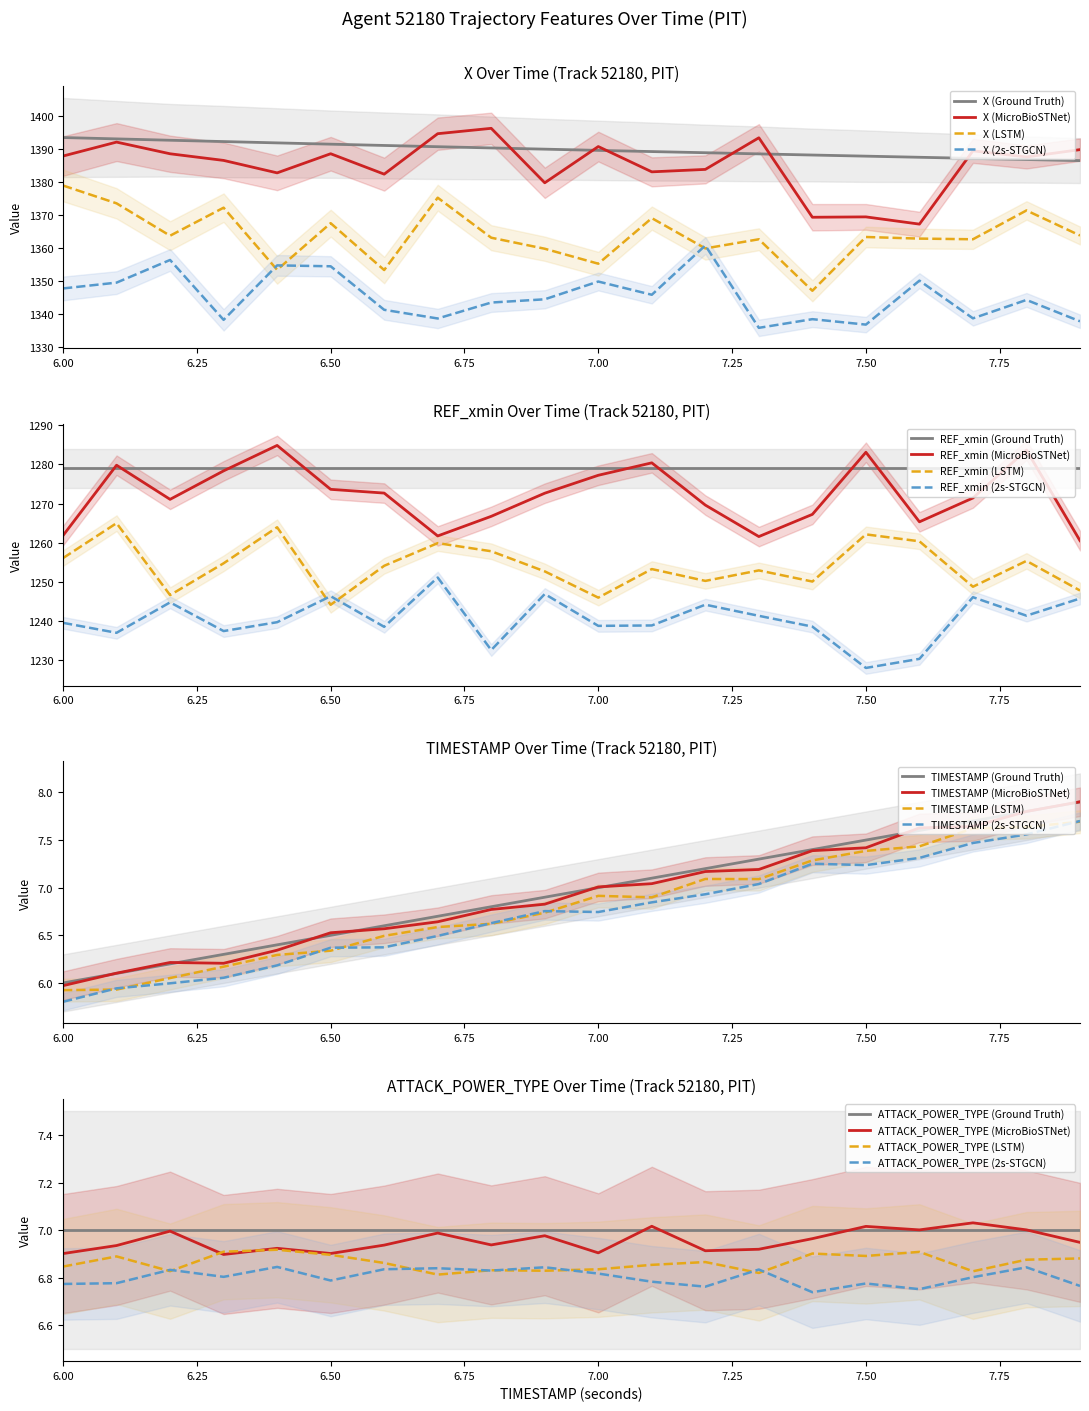

True or false: TIMESTAMP (LSTM) and X (Ground Truth) intersect in this chart.

False